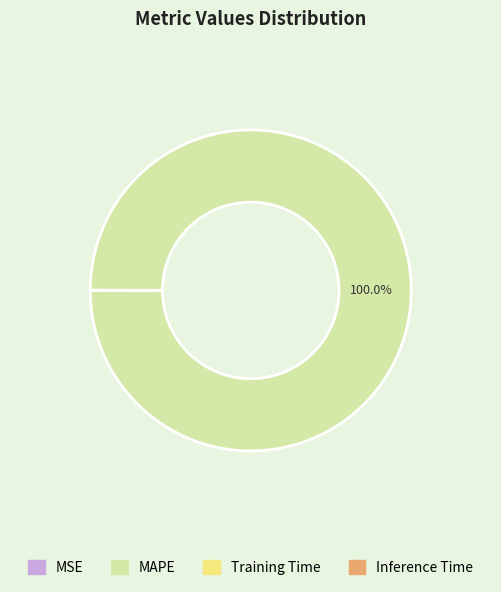

What is the largest slice in the pie chart?

MAPE